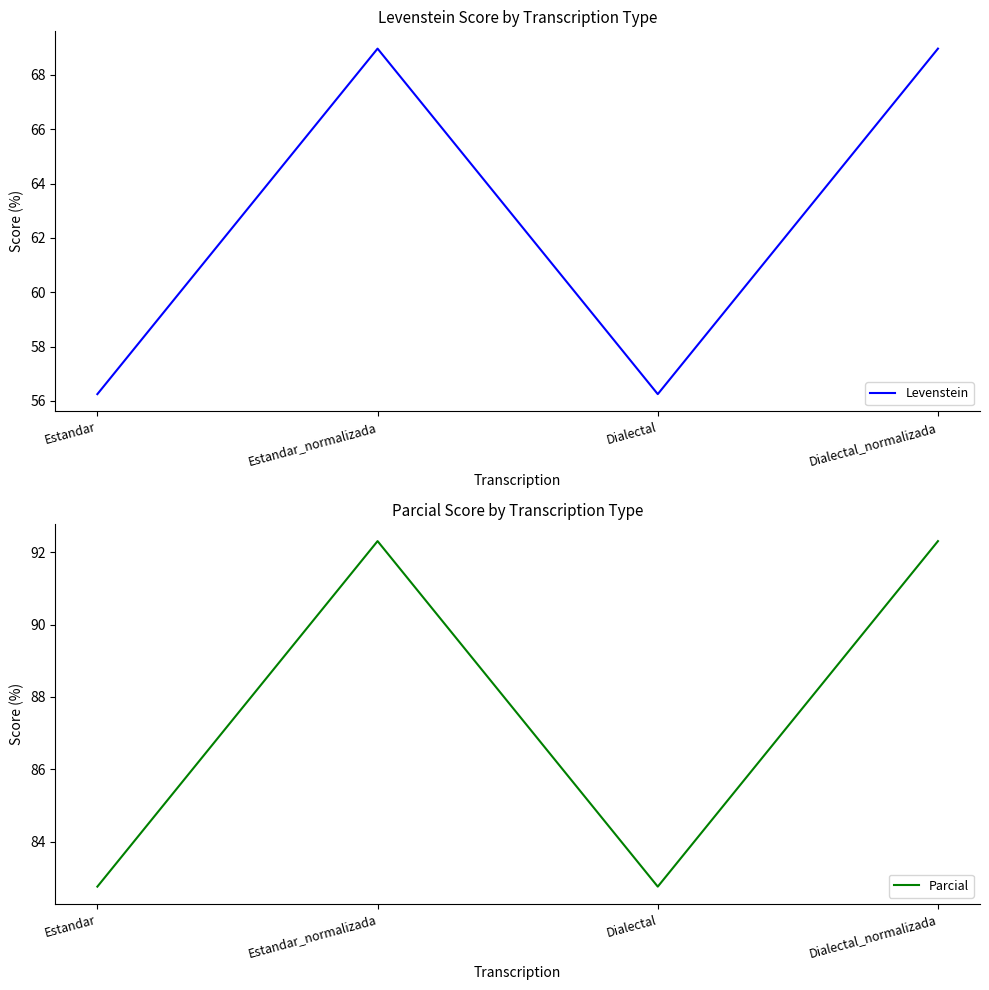

The Parcial series shows 82.8 at Dialectal. True or false?

True